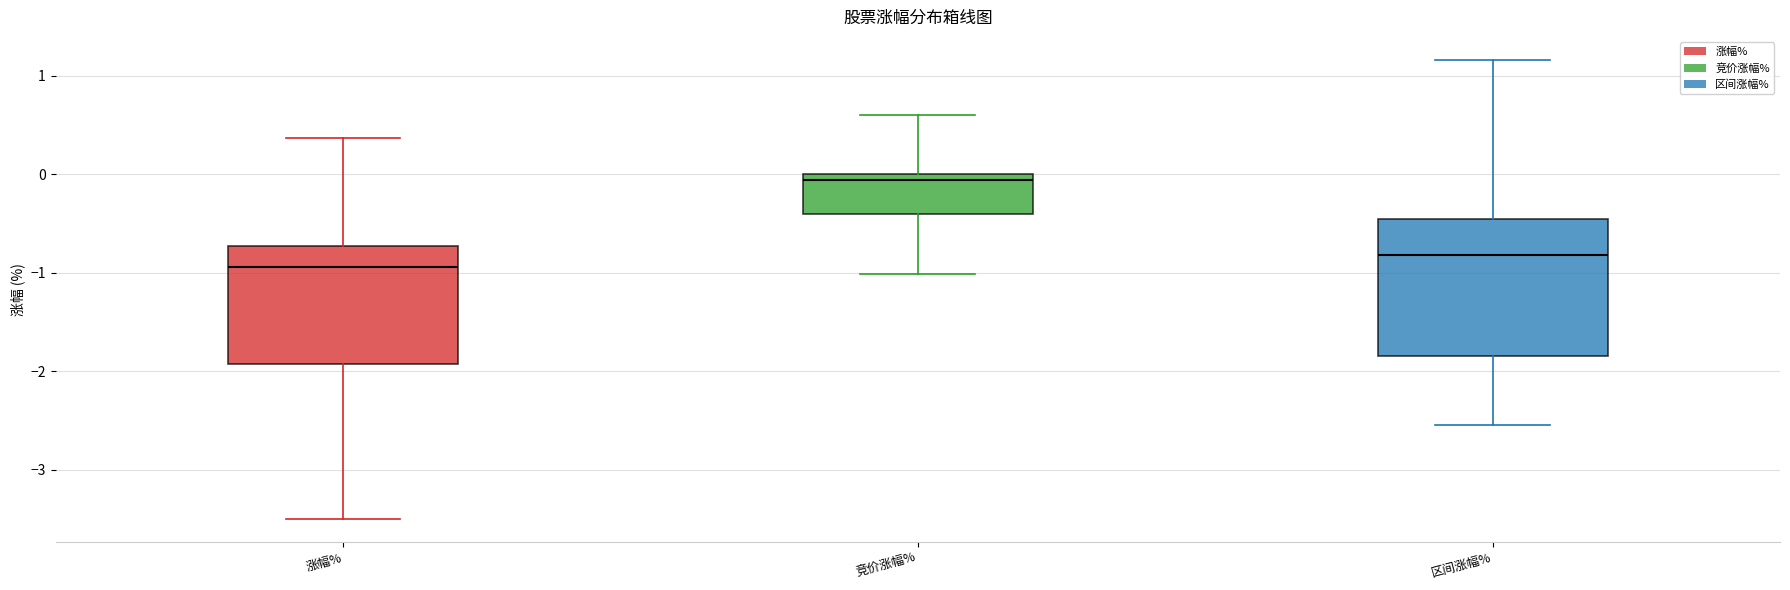

Comparing the boxes themselves (not the whiskers), which one is the tallest?

区间涨幅%